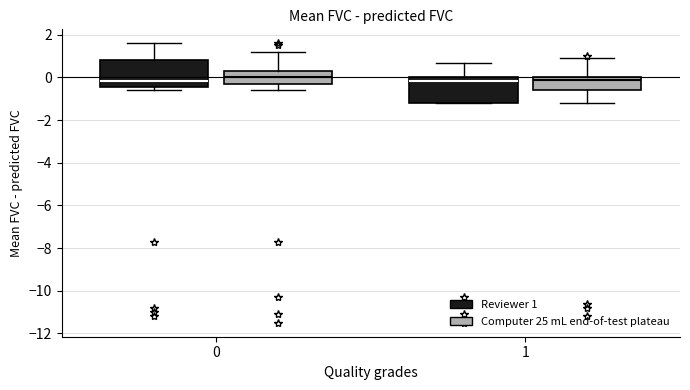

Reading left to right, read every box against the y-axis: the position of its median line, the range the box covers, and the ends of its whiskers. The values are not printed on the chart, so give them approximately, as read against the axis.

0 (Reviewer 1): median -0.2, box -0.4 to 0.8, whiskers -0.6 to 1.6
0 (Computer 25 mL end-of-test plateau): median 0.0, box -0.2 to 0.4, whiskers -0.6 to 1.2
1 (Reviewer 1): median -0.2, box -1.2 to 0.0, whiskers -1.2 to 0.8
1 (Computer 25 mL end-of-test plateau): median 0.0 (just below the box's upper edge), box -0.6 to 0.0, whiskers -1.2 to 1.0